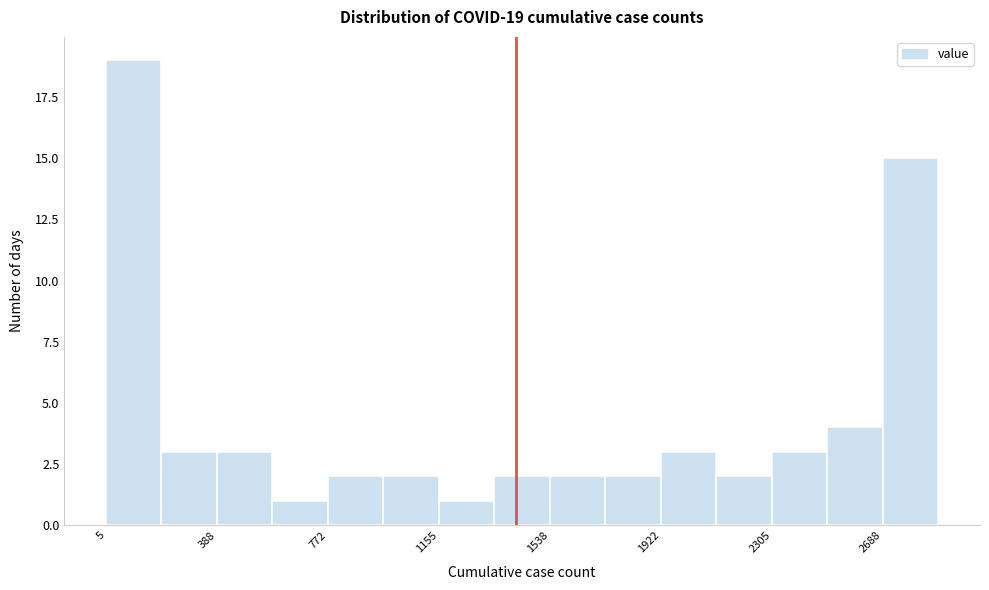

Around what value on the x-axis is the tallest bar? Give the approximate position of its centre, as read against the axis.

100